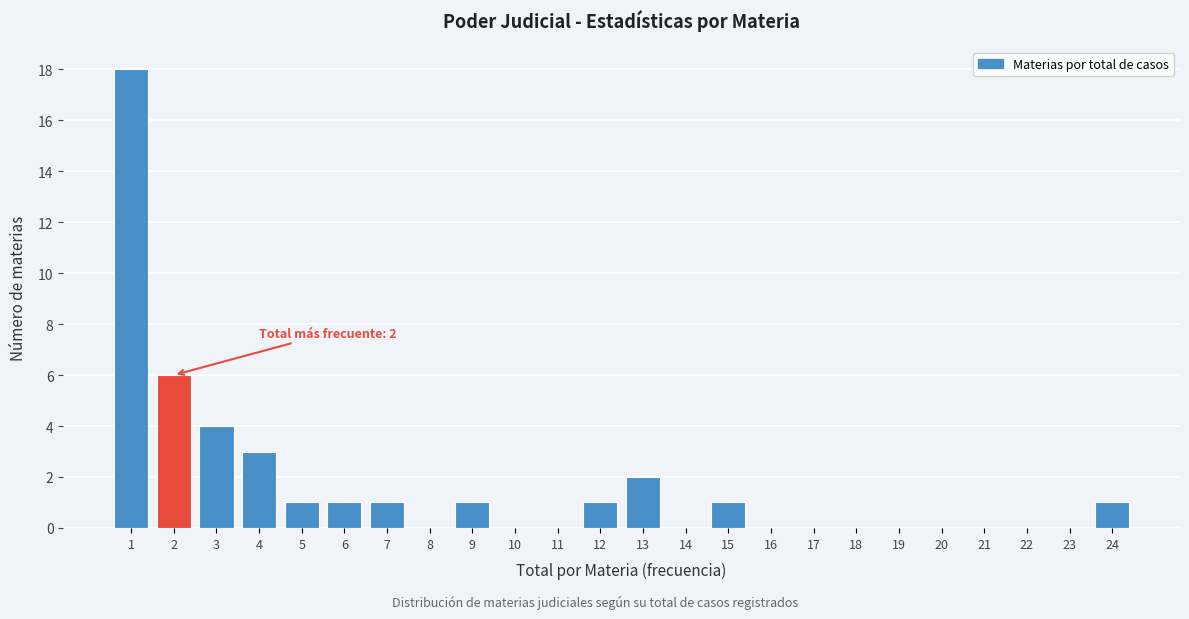

Which range on the x-axis has the tallest bar?

0.5 to 1.5